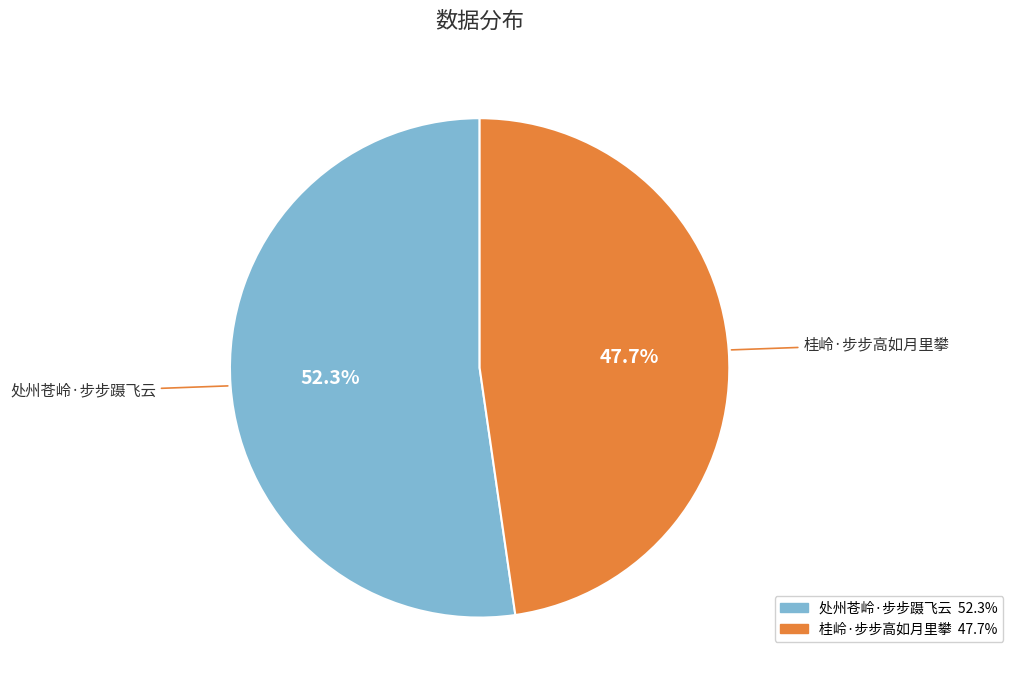

To the nearest percent, what portion does 处州苍岭·步步蹑飞云 represent?

52%